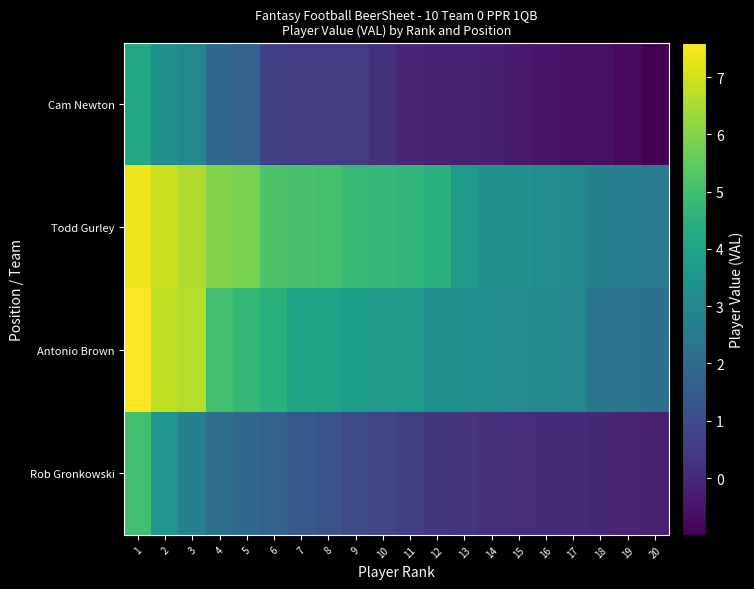

At 17, list the series in order from largest to smallest.

Todd Gurley, Antonio Brown, Rob Gronkowski, Cam Newton